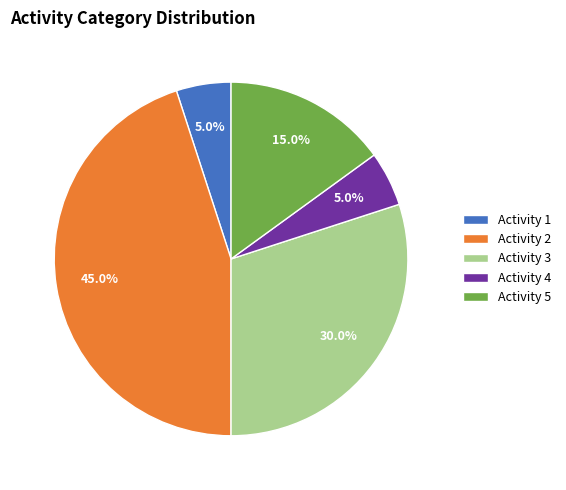

Between Activity 5 and Activity 3, which is larger?

Activity 3